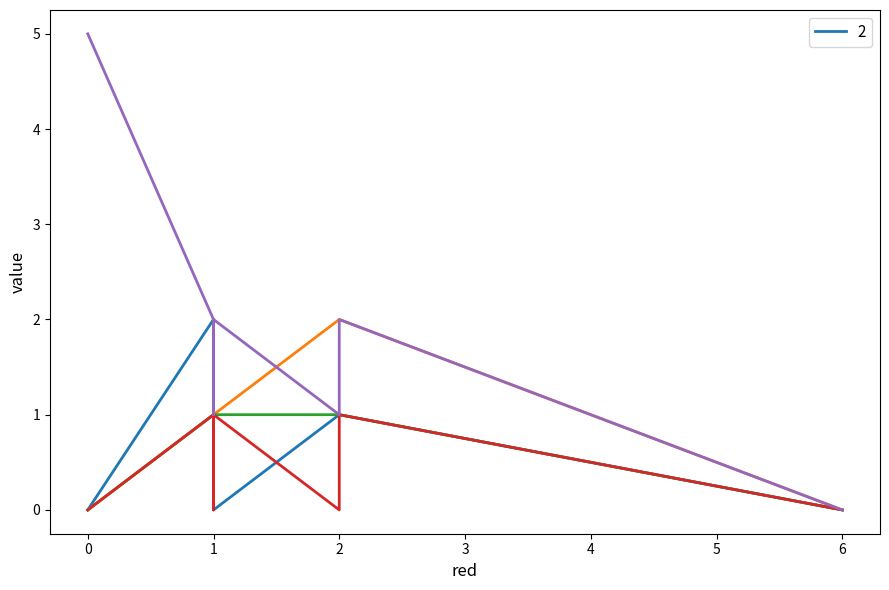

Does the chart have visible grid lines?

No